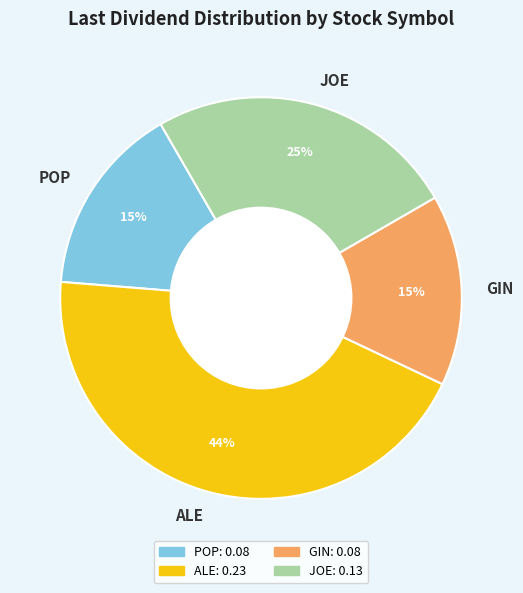

How many segments does this pie chart have?

4